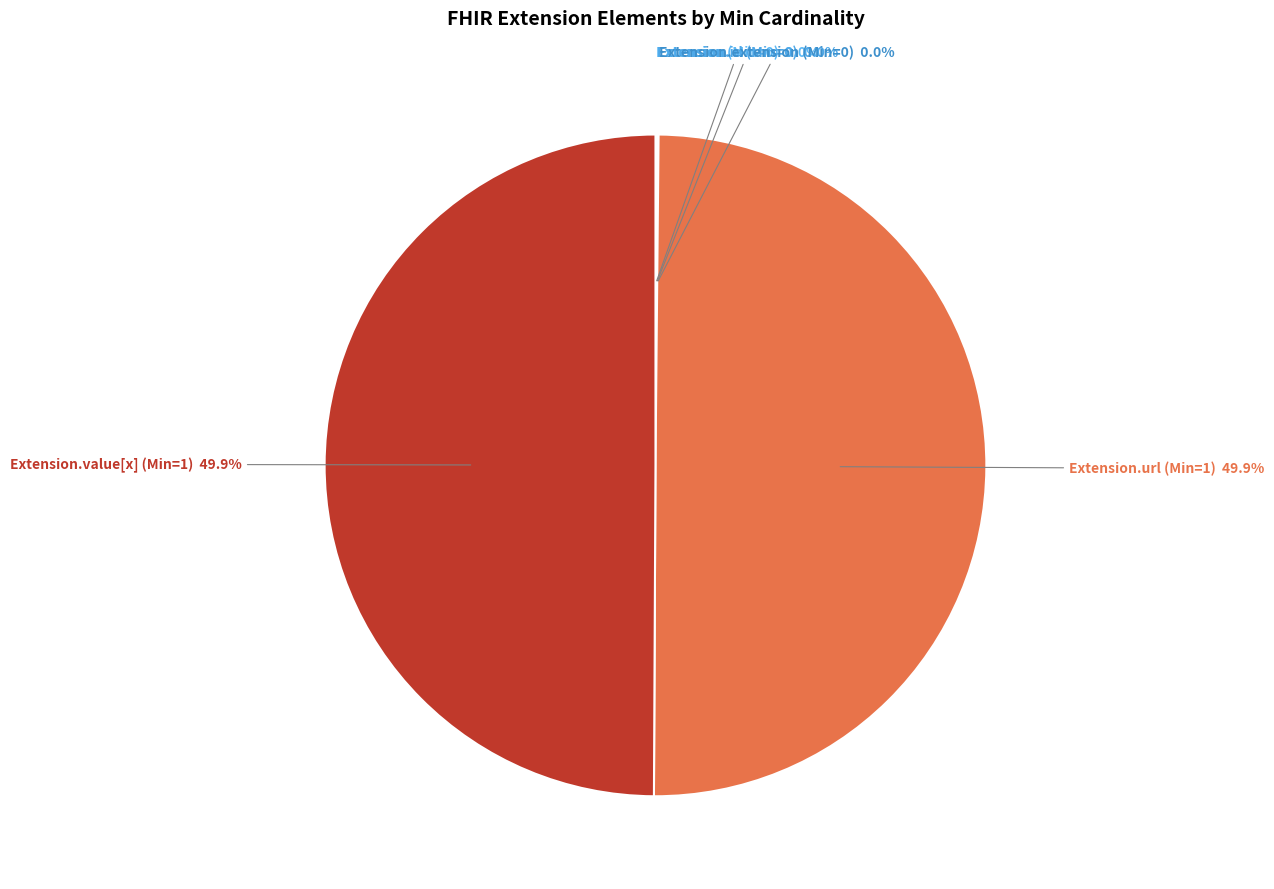

Which slice is the largest?

Extension.url